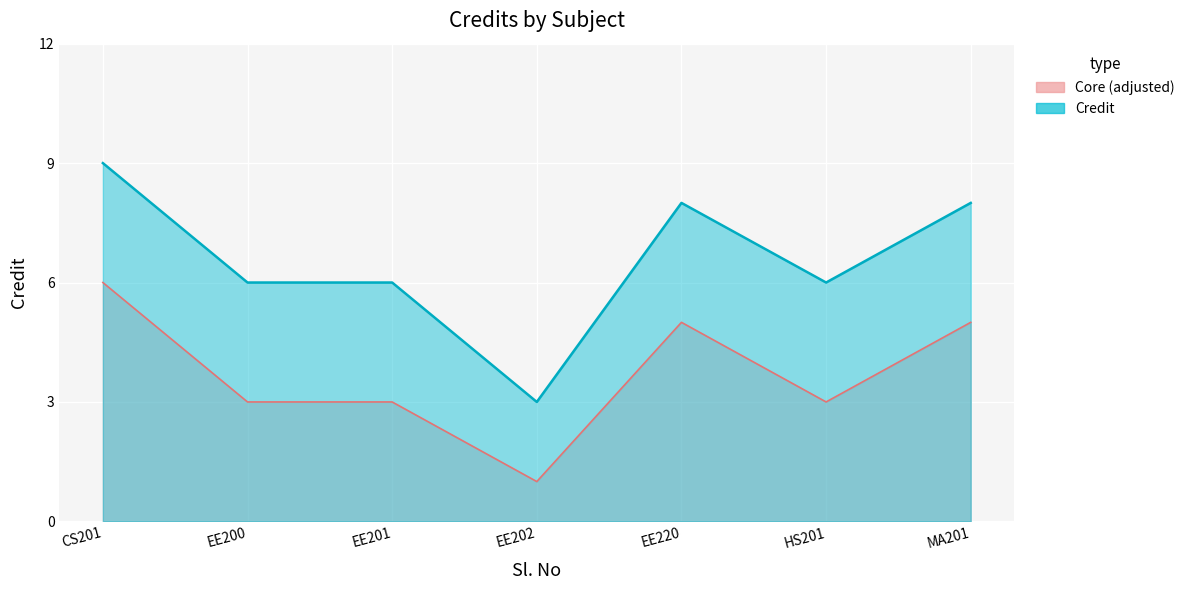

How many data points does each series have?

7